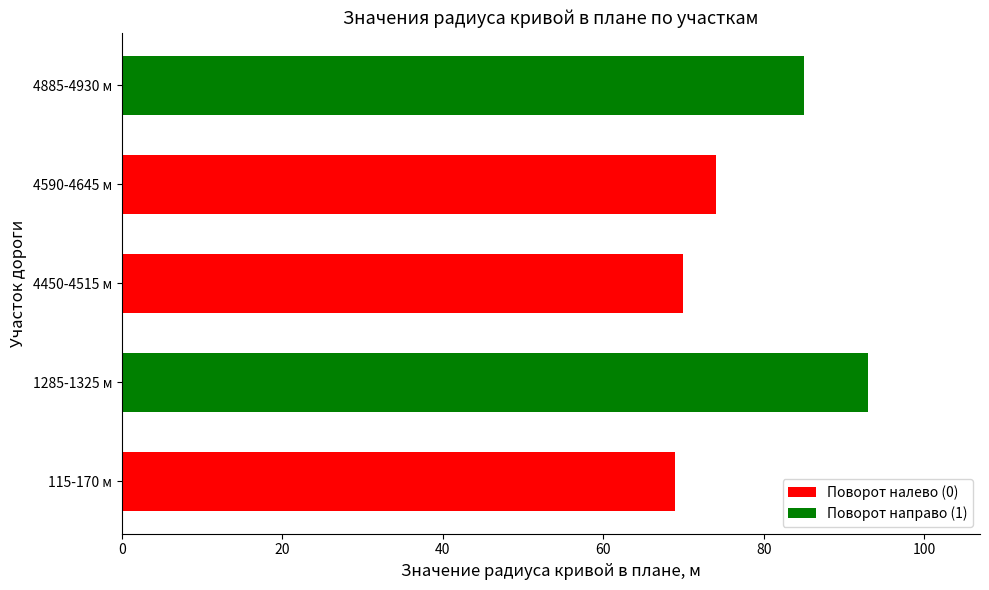

Reading bottom to top, what are all the values shown in this chart?

115-170 м=69	1285-1325 м=93	4450-4515 м=70	4590-4645 м=74	4885-4930 м=85